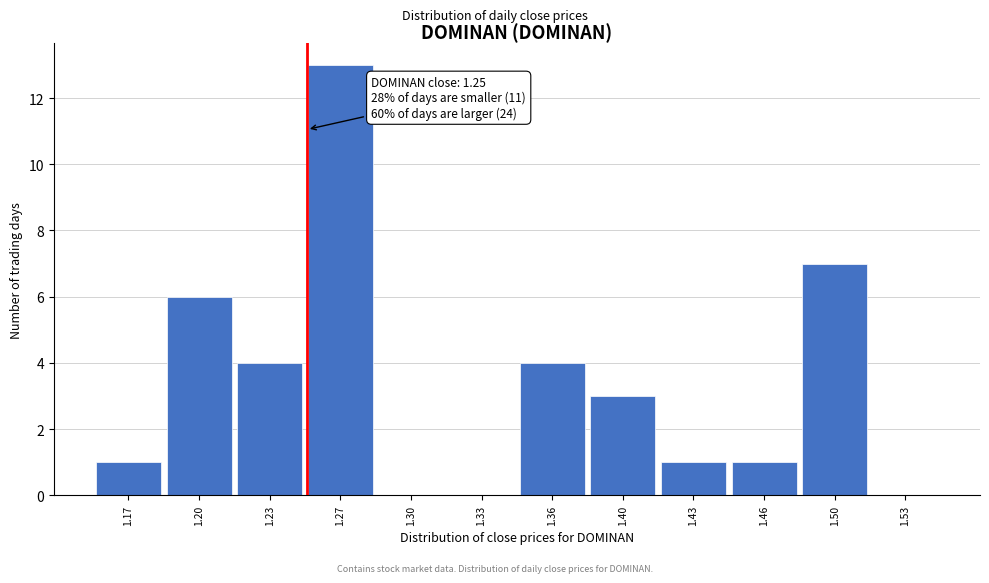

Reading left to right, extract all data points from this chart.

1.17=1	1.20=6	1.23=4	1.27=13	1.30=0	1.33=0	1.36=4	1.40=3	1.43=1	1.46=1	1.50=7	1.53=0